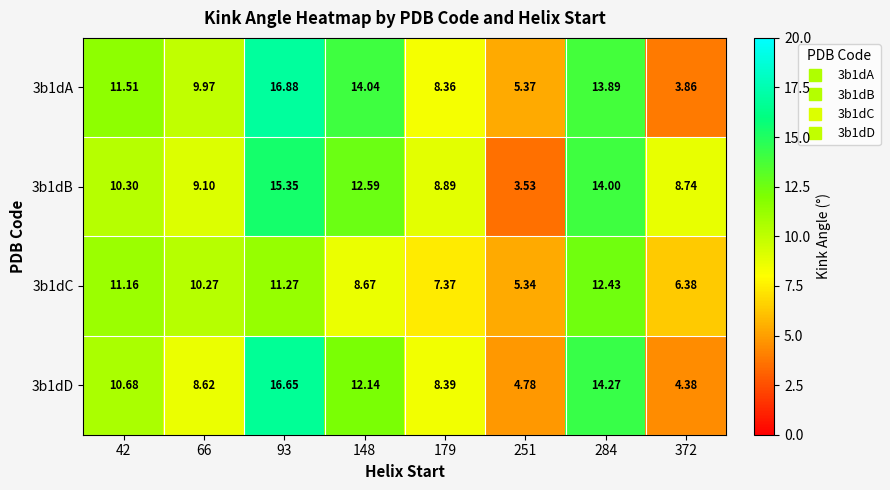

Which series changed the most between 42 and 148?

3b1dA